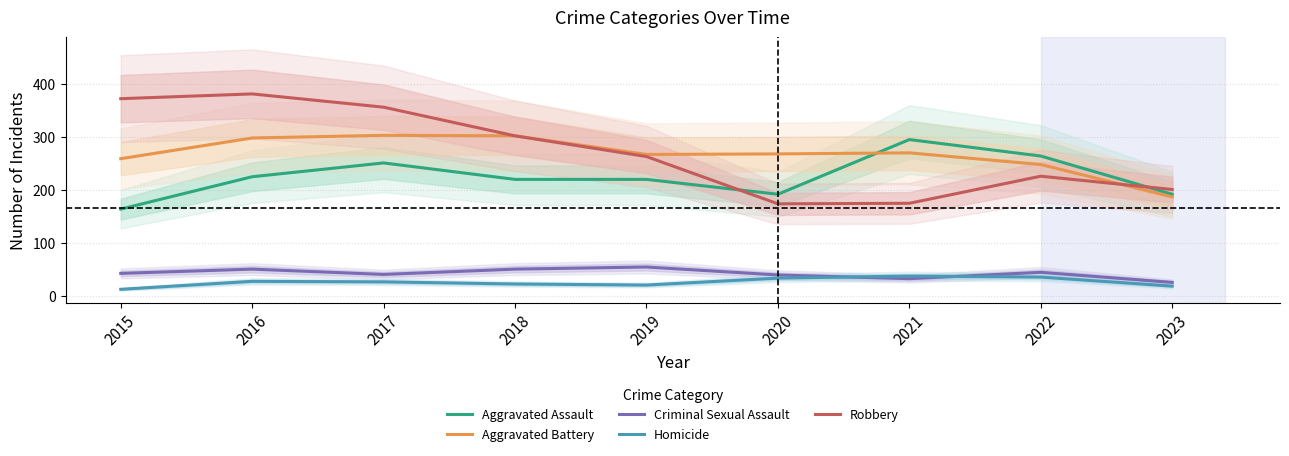

What is the value of the Criminal Sexual Assault point at the 2nd from the left?

51